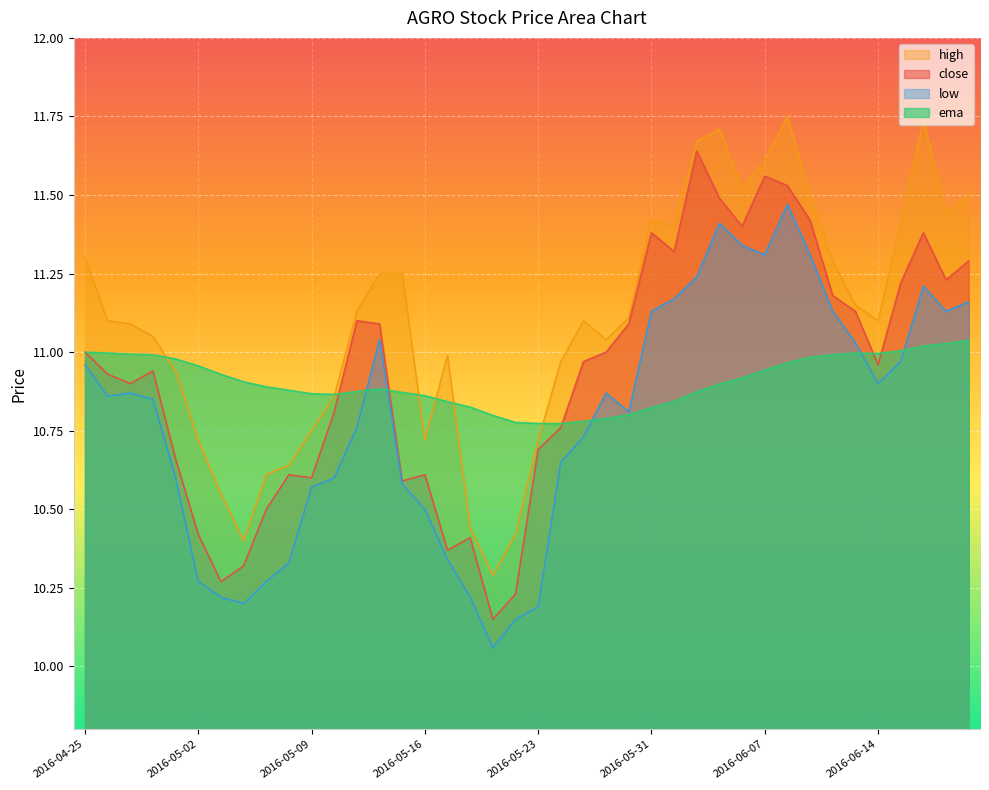

What is the total value across all series at 2016-06-09?

45.2